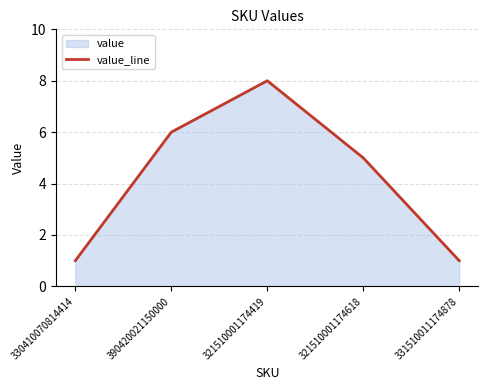

Does the chart display data point markers on the line(s)?

No